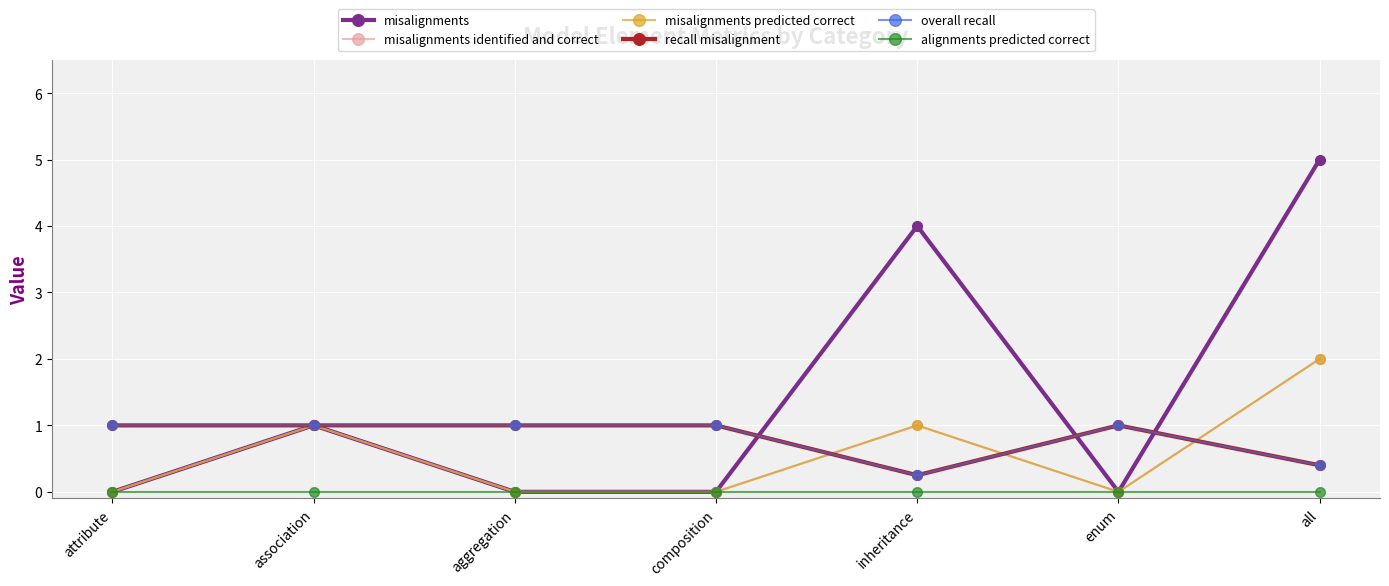

The value of misalignments predicted correct at inheritance is 1.0. True or false?

True